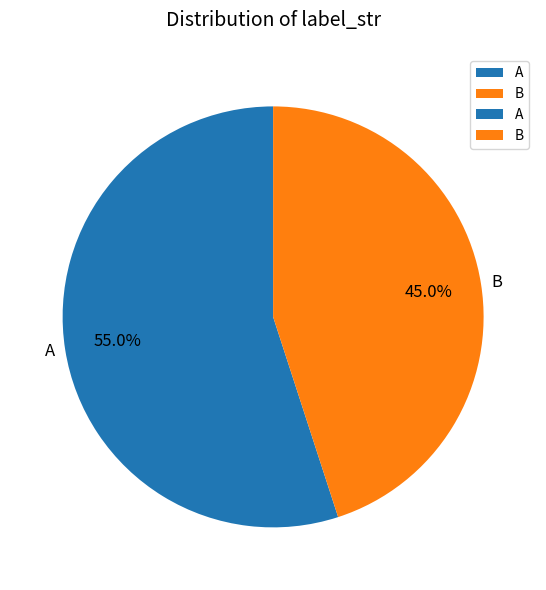

What is the largest slice in the pie chart?

A